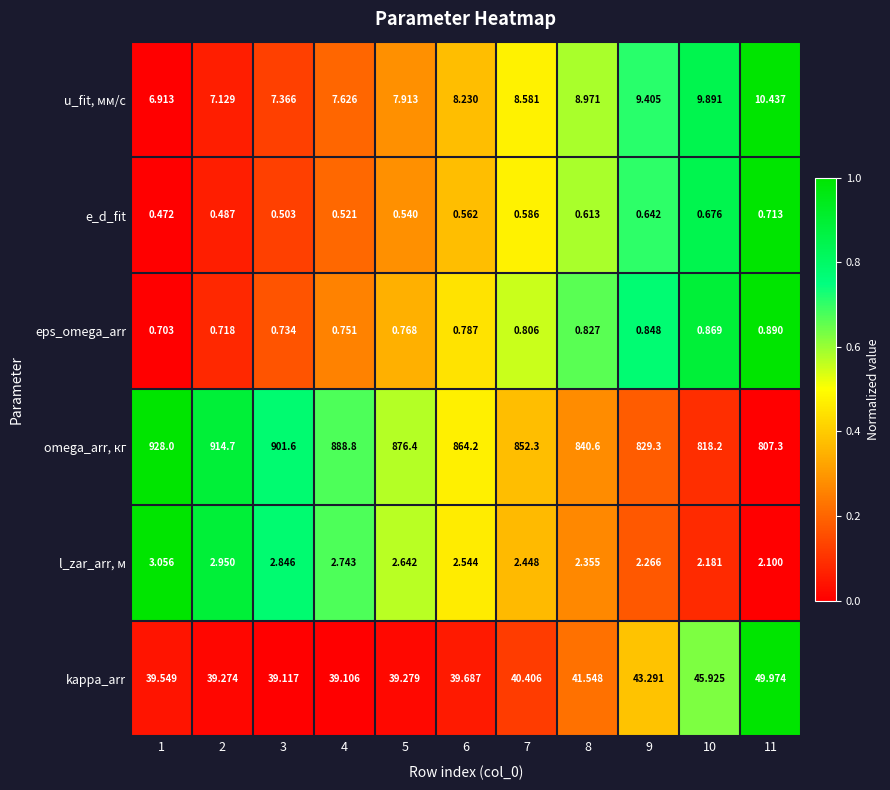

Which series has the largest total across all categories?

omega_arr, кг